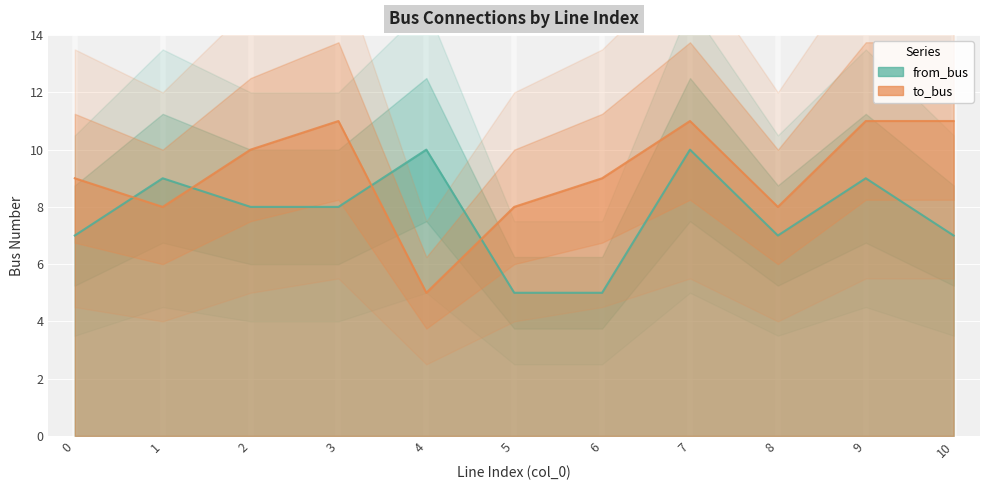

List the series in order of their overall mean, lowest first.

from_bus, to_bus